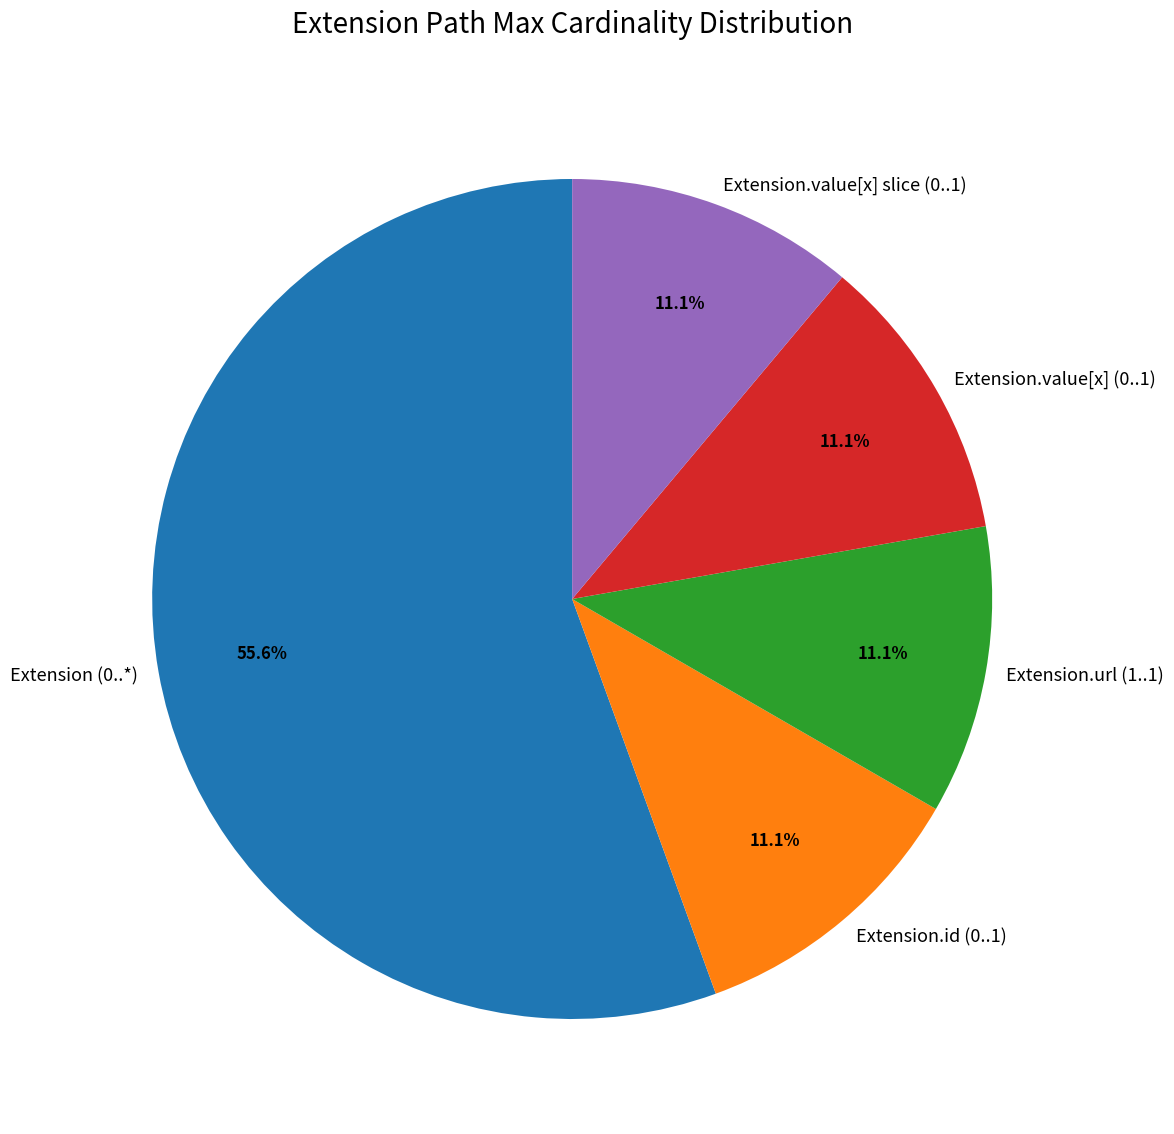

Which category has the biggest portion of the pie?

Extension (0..*)